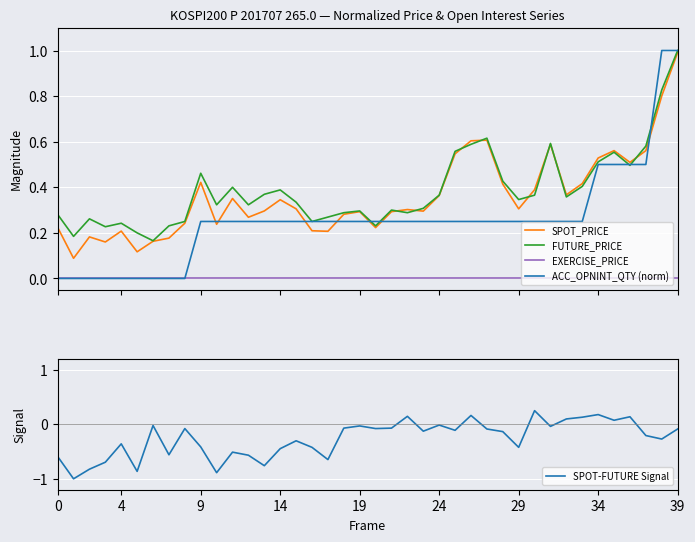

True or false: FUTURE_PRICE and EXERCISE_PRICE intersect in this chart.

False